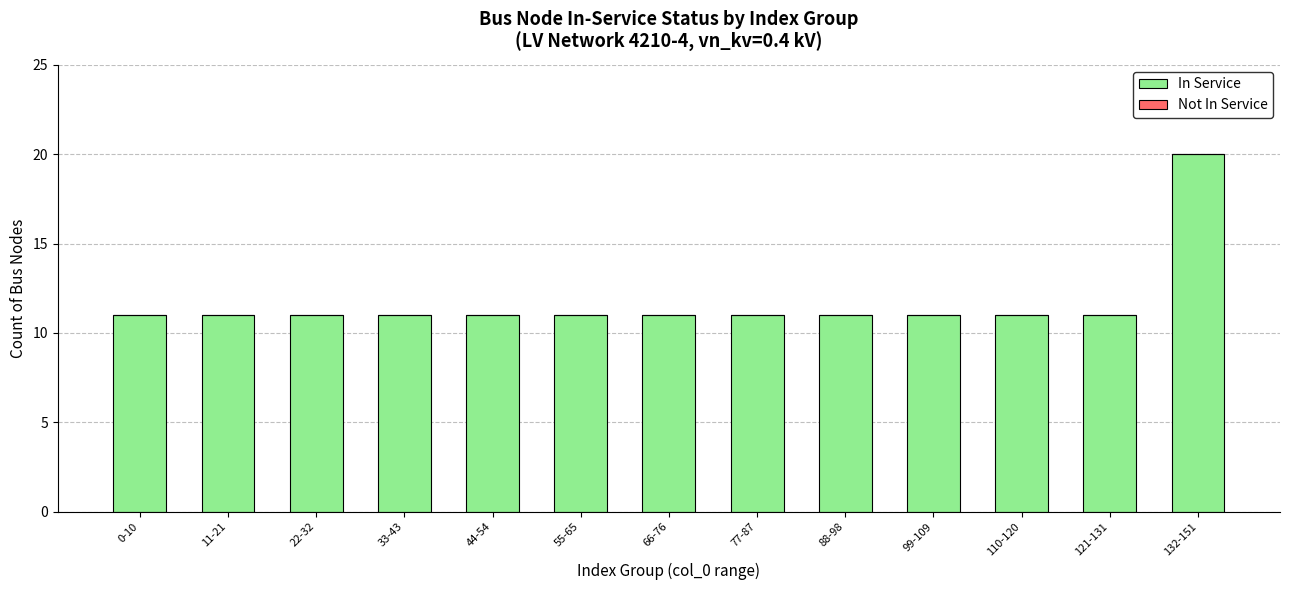

Approximately how many times larger is the value at 33-43 compared to 22-32?

1.0